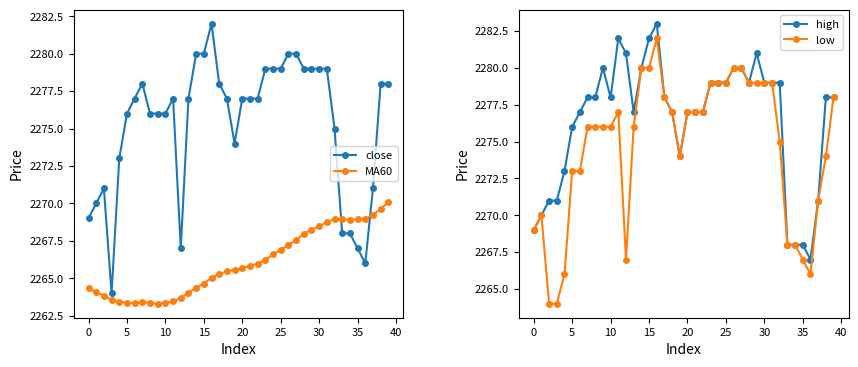

What is the sum of all close values?

91013.0